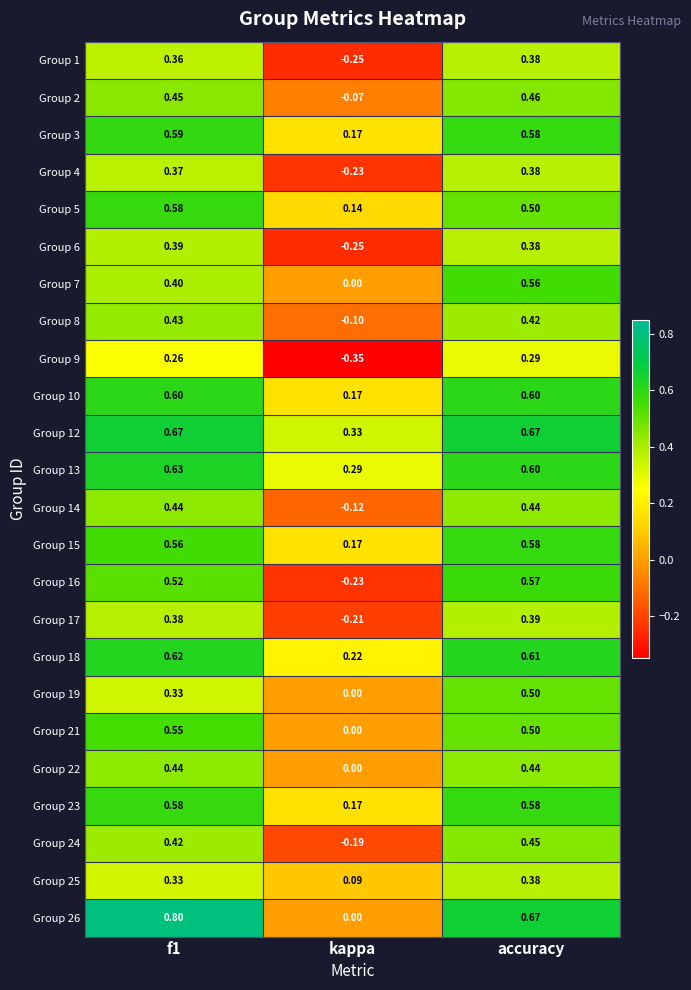

Count the number of data series in this chart.

24